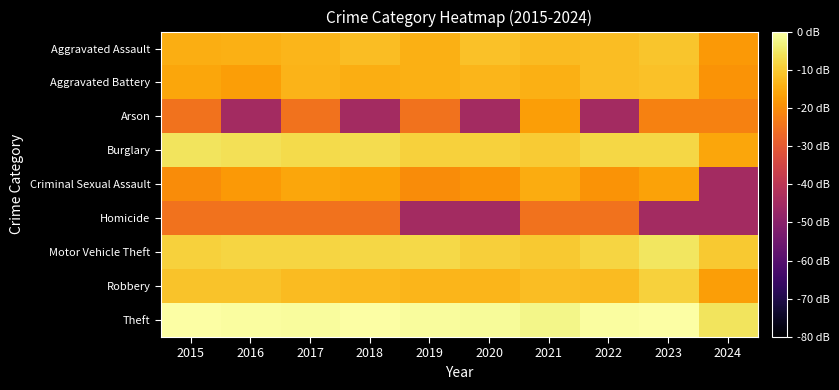

At which category is the sum across all series the highest?

2021